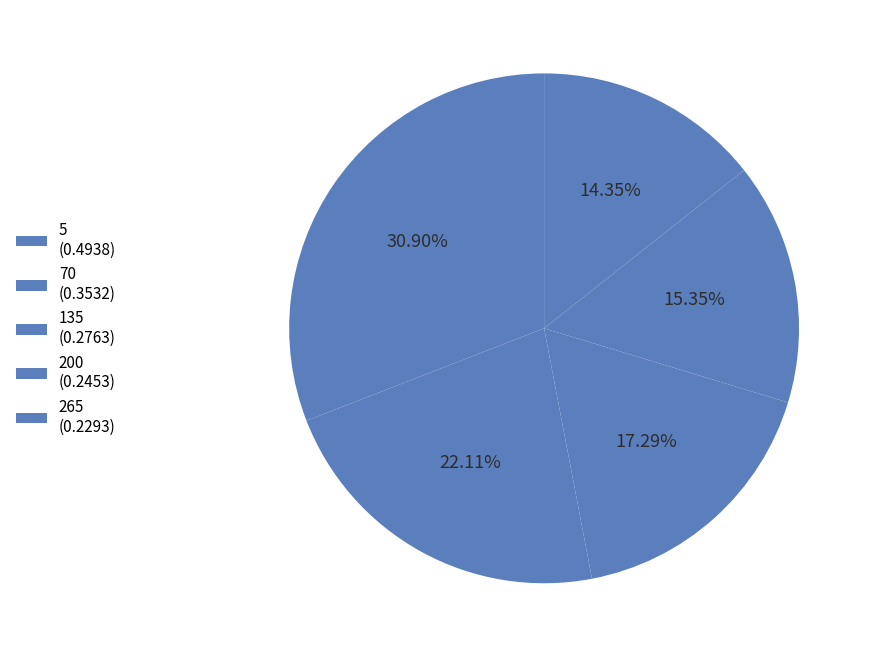

To the nearest percent, what portion does 5 represent?

31%